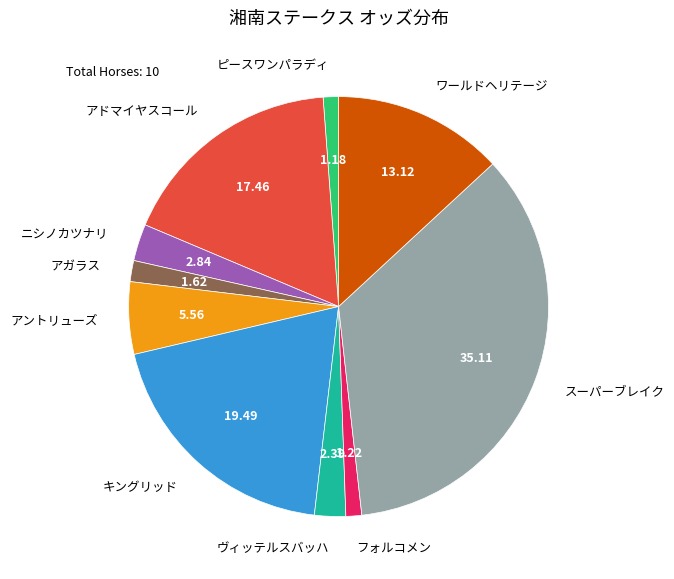

Is the sum of ピースワンパラディ and アガラス greater than half?

No